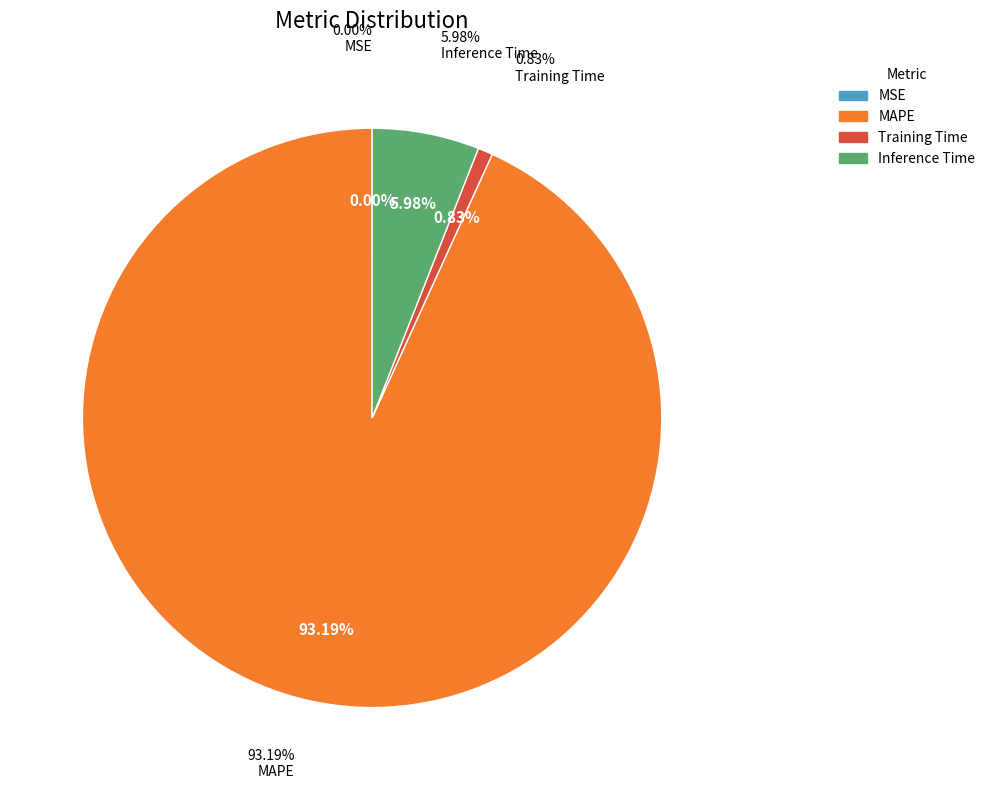

Which category has the biggest portion of the pie?

MAPE